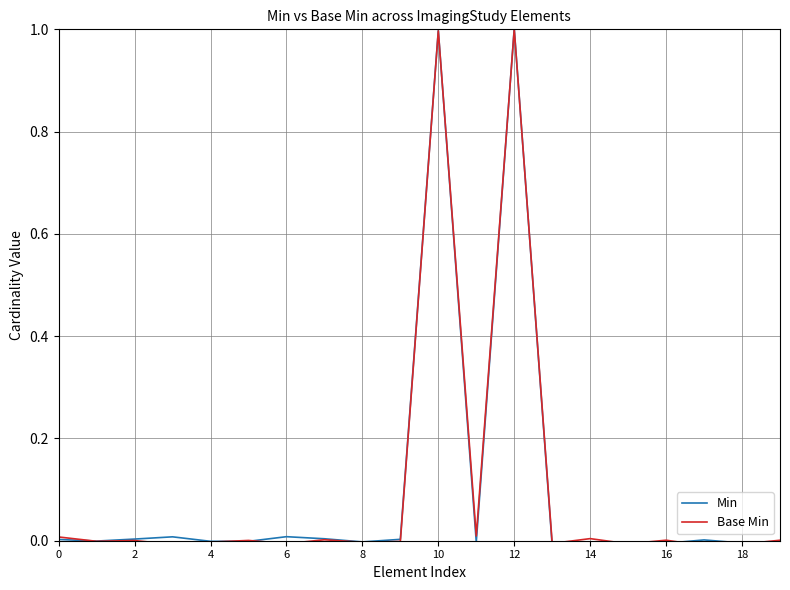

What is the greatest value displayed?

1.0